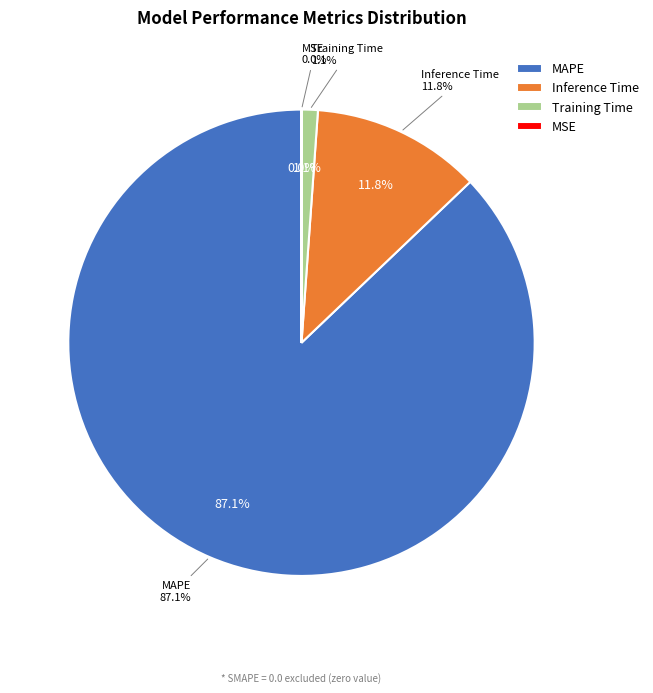

True or false: Inference Time accounts for 12% of the total.

True